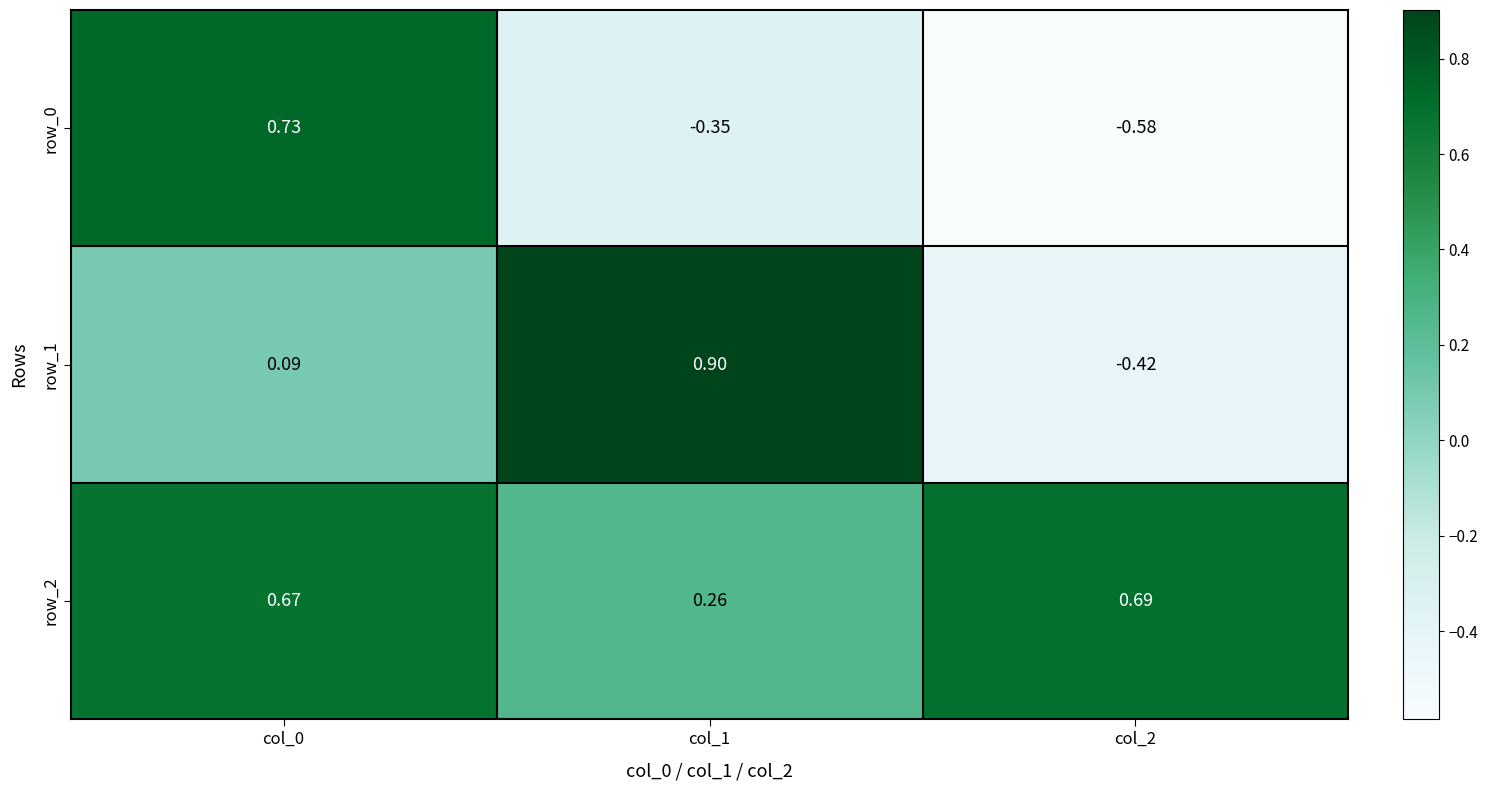

Where is row_1 nearest to the value 0?

col_0